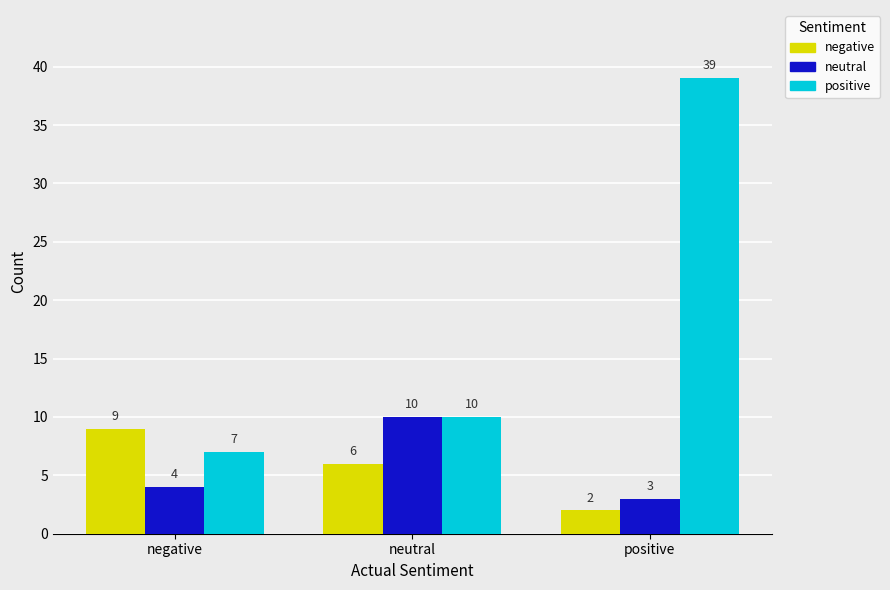

Reading left to right, transcribe all the data shown in this chart.

negative: negative=9	neutral=6	positive=2
neutral: negative=4	neutral=10	positive=3
positive: negative=7	neutral=10	positive=39